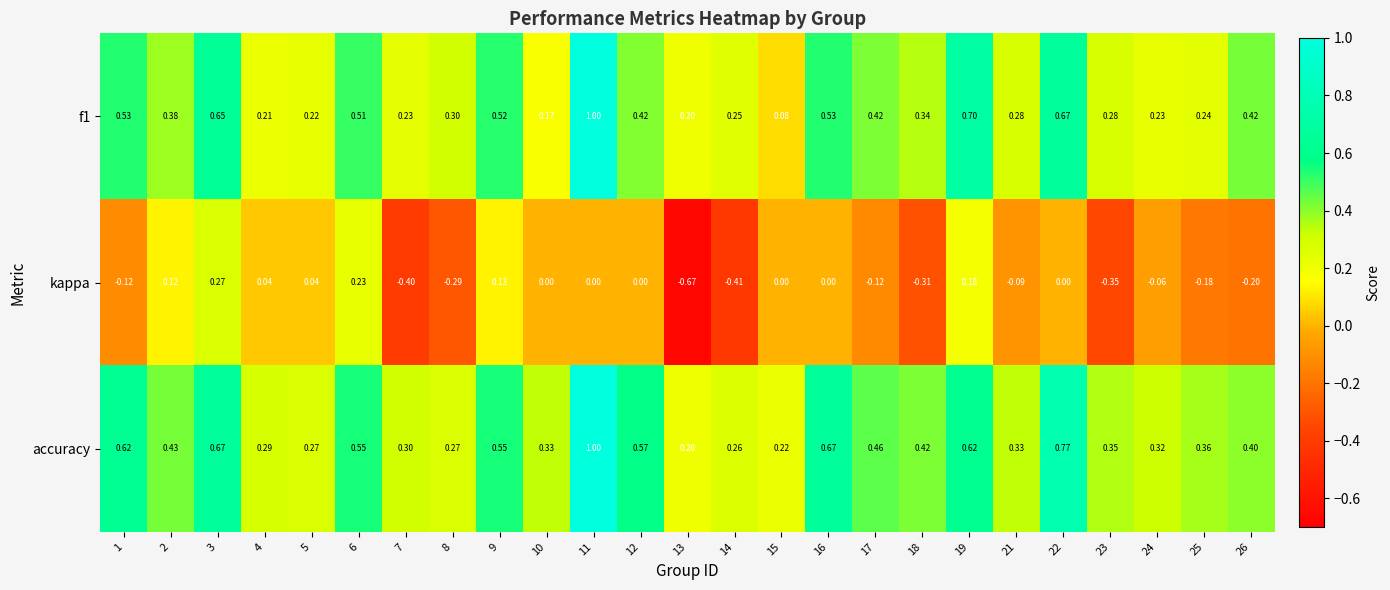

Between 12 and 24, which series saw the biggest shift?

accuracy